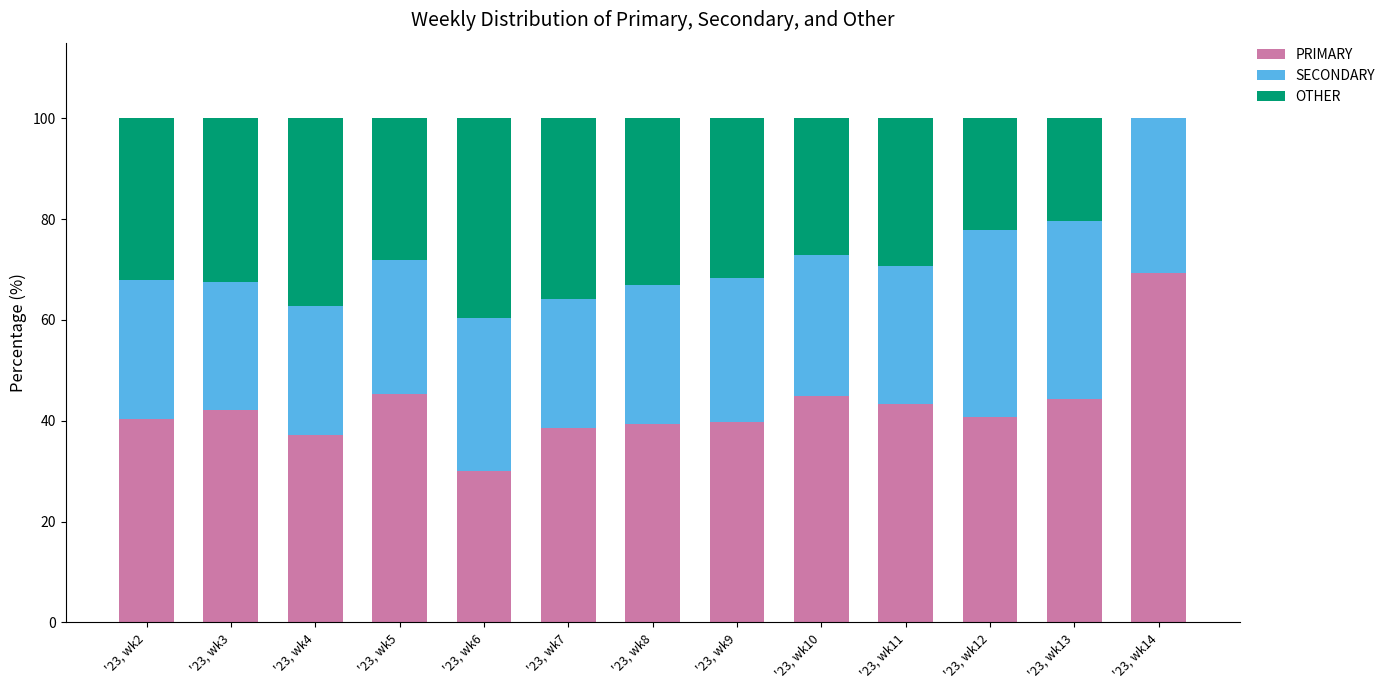

What is the sum of the PRIMARY values at '23, wk4 and '23, wk3?

79.3